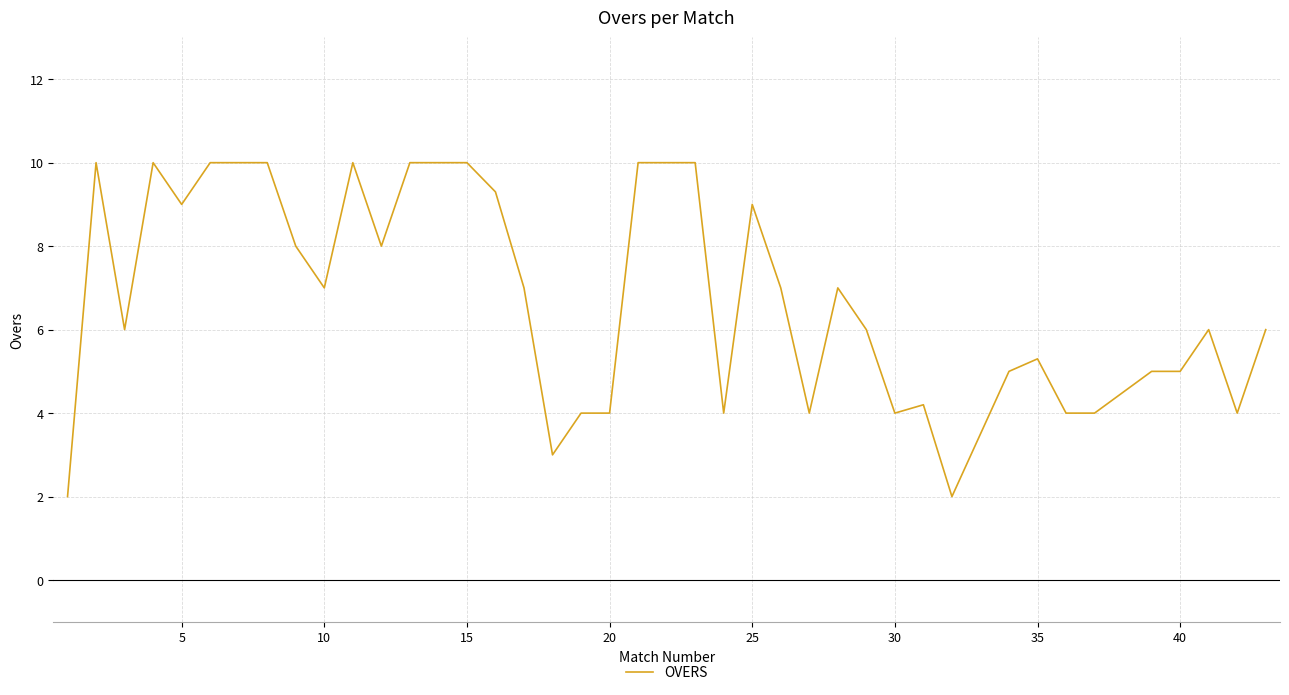

What is the greatest value displayed?

10.0